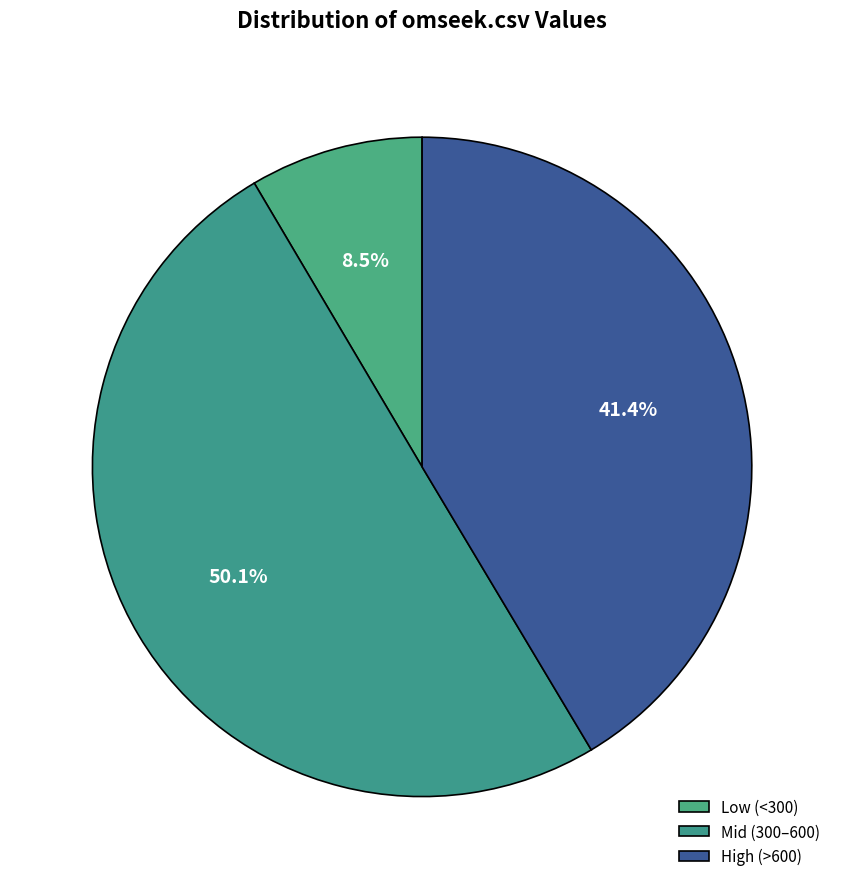

How many slices are in this pie chart?

3